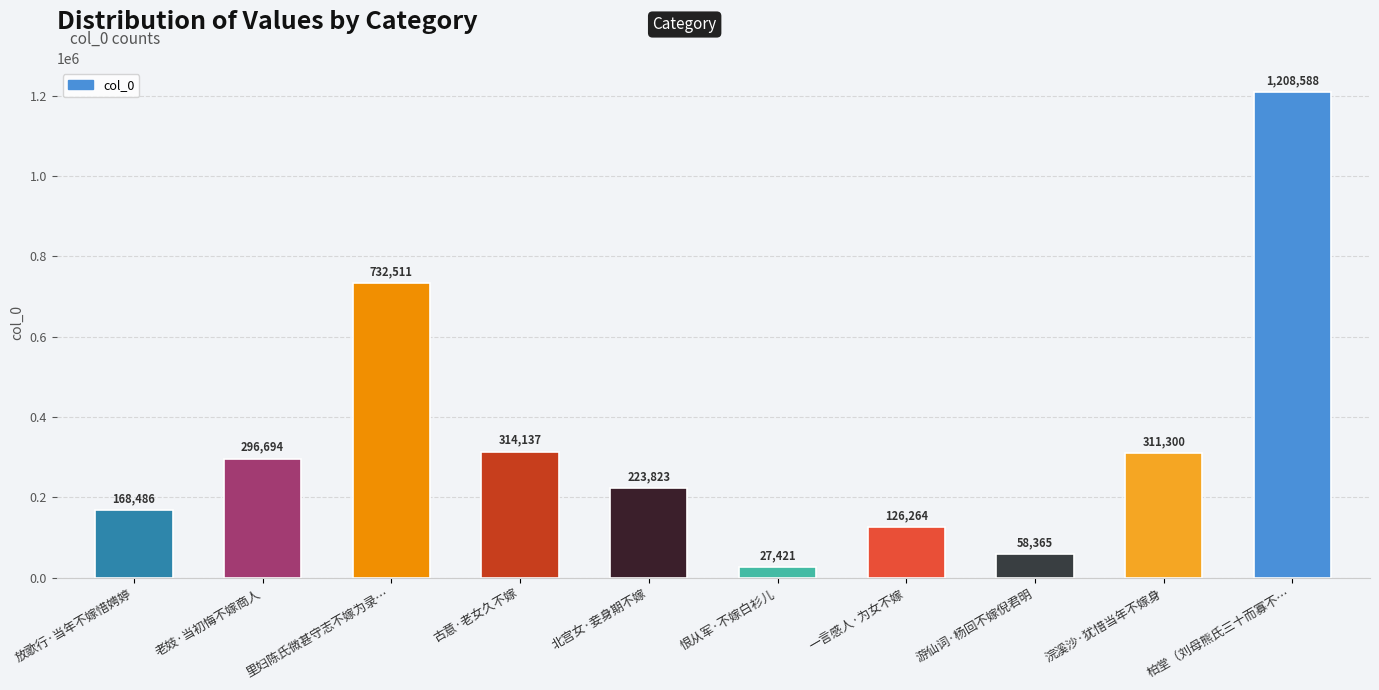

Where is the data nearest to the value 618004?

里妇陈氏微甚守志不嫁为录…